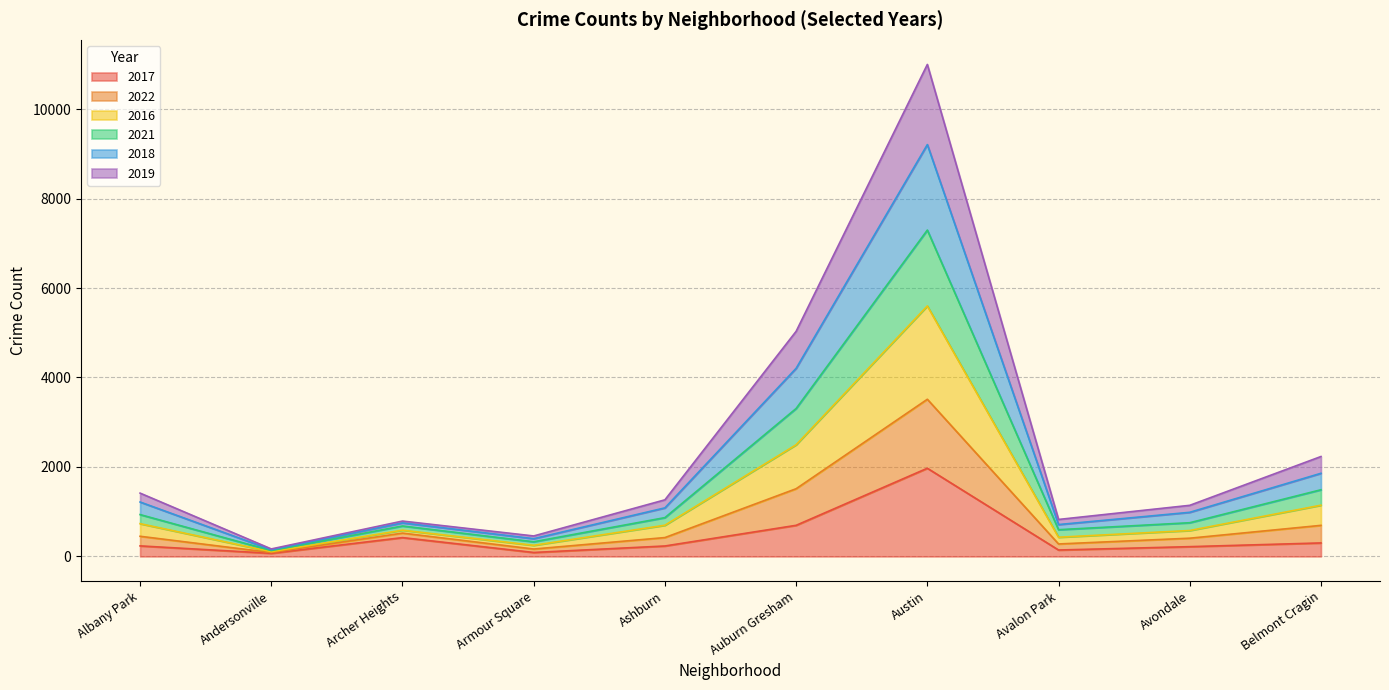

Which category has the highest value in the 2017 series?

Austin